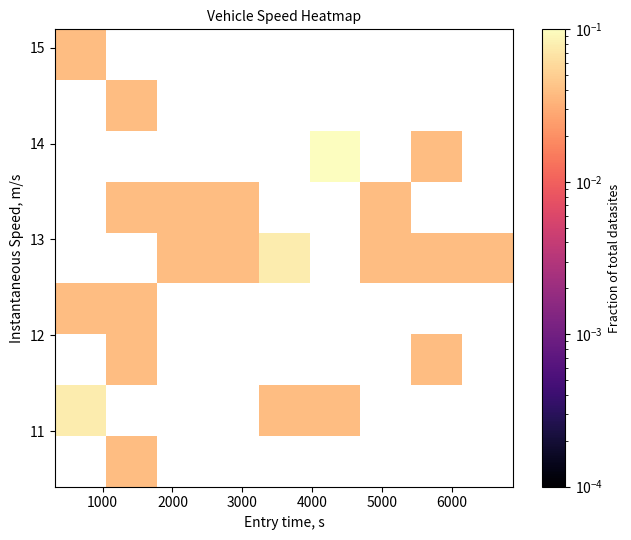

What is the greatest value displayed?

0.1